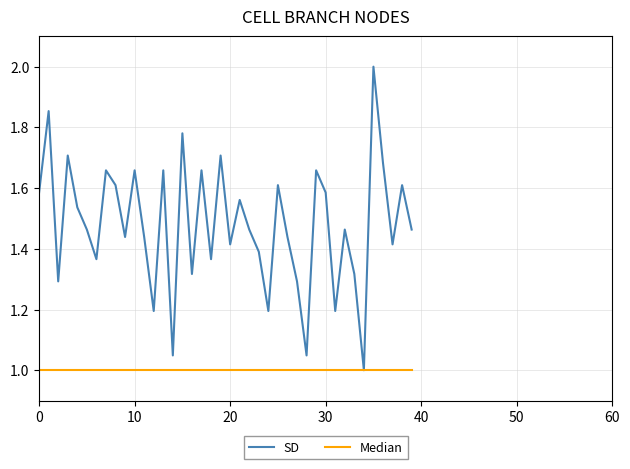

Rank the series by their maximum value, from highest to lowest.

SD, Median